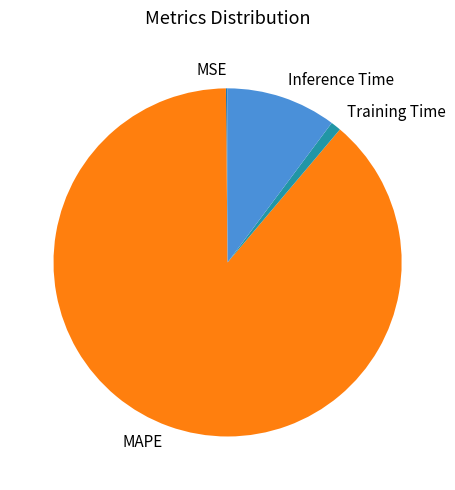

Between Training Time and Inference Time, which is larger?

Inference Time